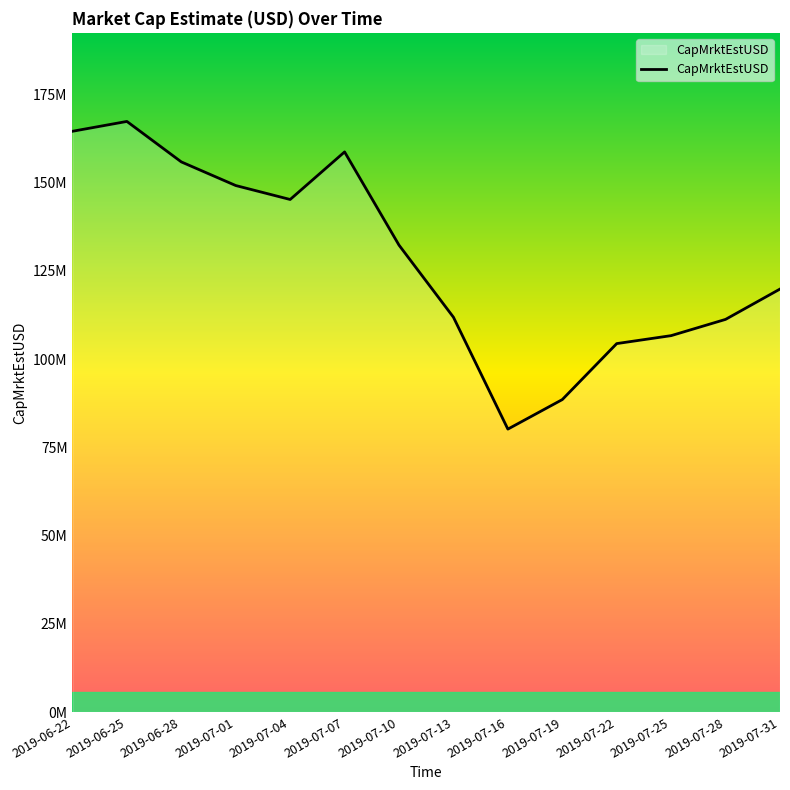

What is the maximum value shown in the chart?

167321669.9